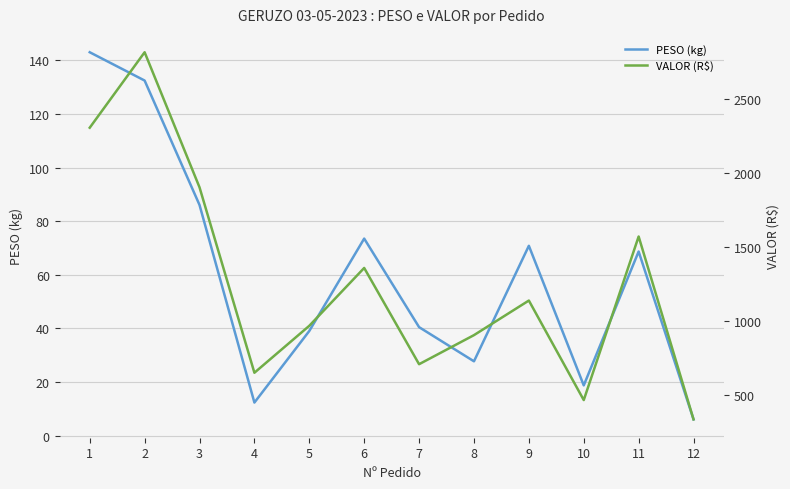

Between 4 and 7, which series saw the biggest shift?

VALOR (R$)